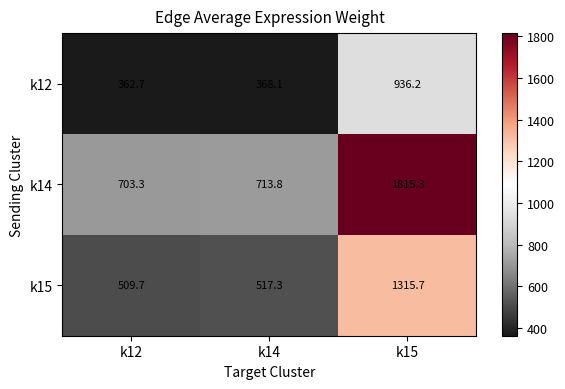

How many series are shown in this chart?

3